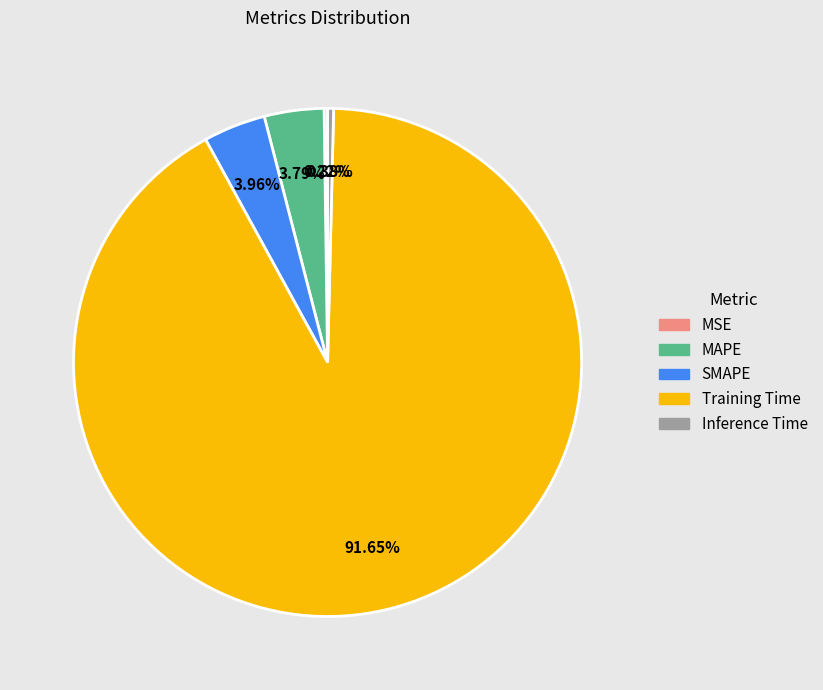

To the nearest percent, what is the difference between the largest and smallest slice percentages?

91%